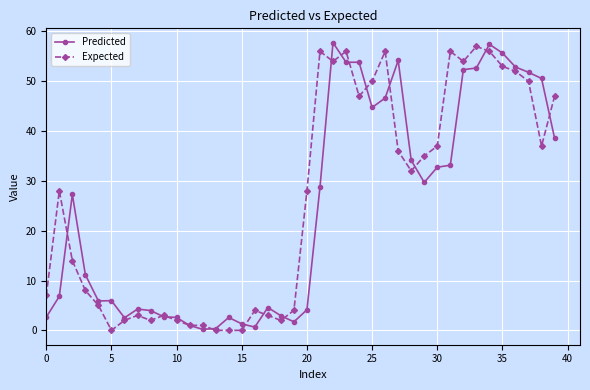

What is the highest value of the Predicted series?

57.7